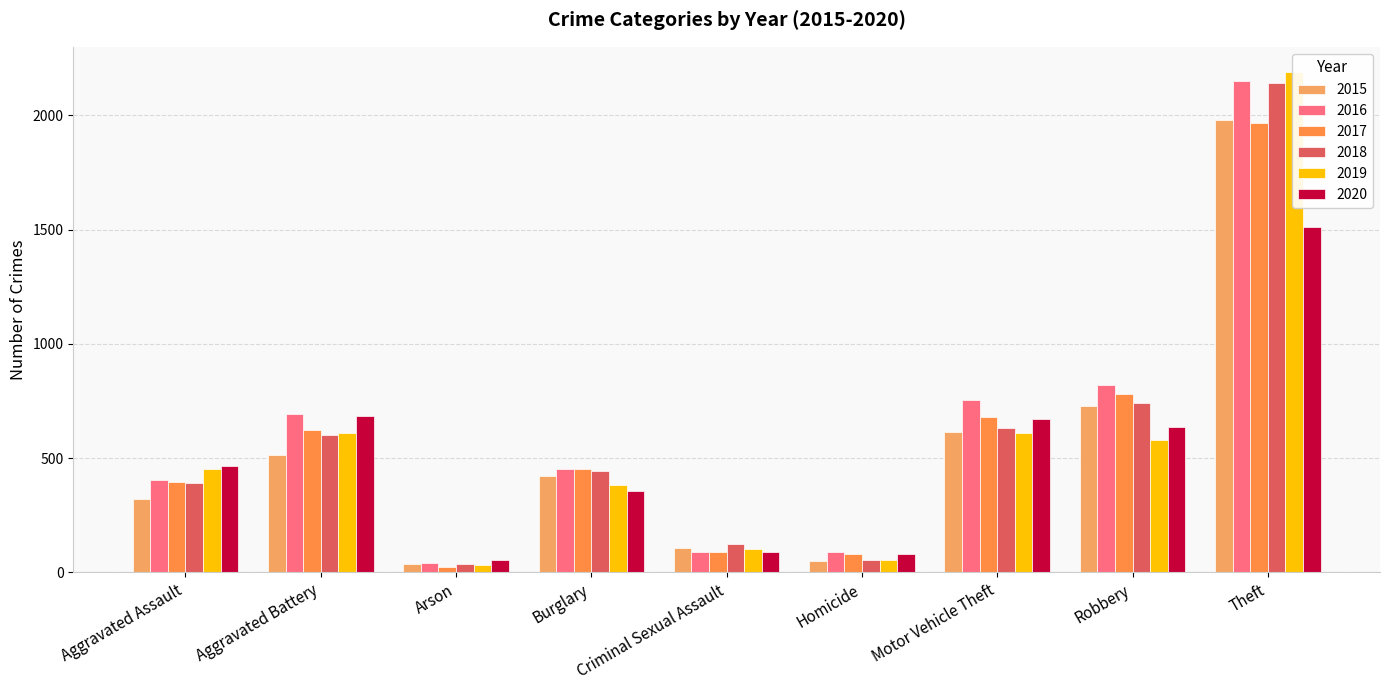

Between Motor Vehicle Theft and Robbery, which series saw the biggest shift?

2015